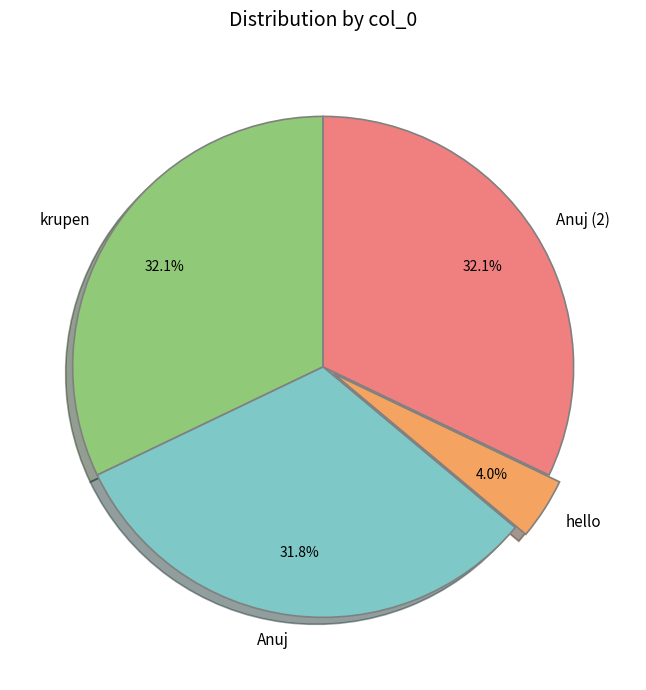

To the nearest percent, what is the difference between the krupen and hello slice percentages?

28%